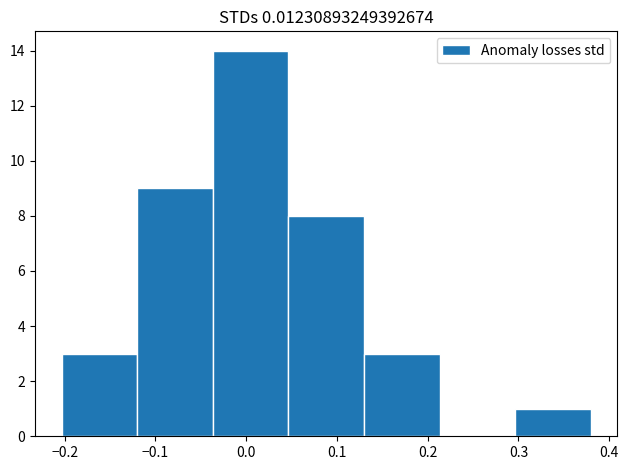

Reading left to right, list every bar in this chart as the range it spans on the x-axis followed by its height. Neither the bar edges nor the heights are printed on the chart, so give them approximately, as read against the axes.

-0.20 to -0.12: 3
-0.12 to -0.04: 9
-0.04 to 0.05: 14
0.05 to 0.13: 8
0.13 to 0.21: 3
0.21 to 0.30: 0
0.30 to 0.38: 1